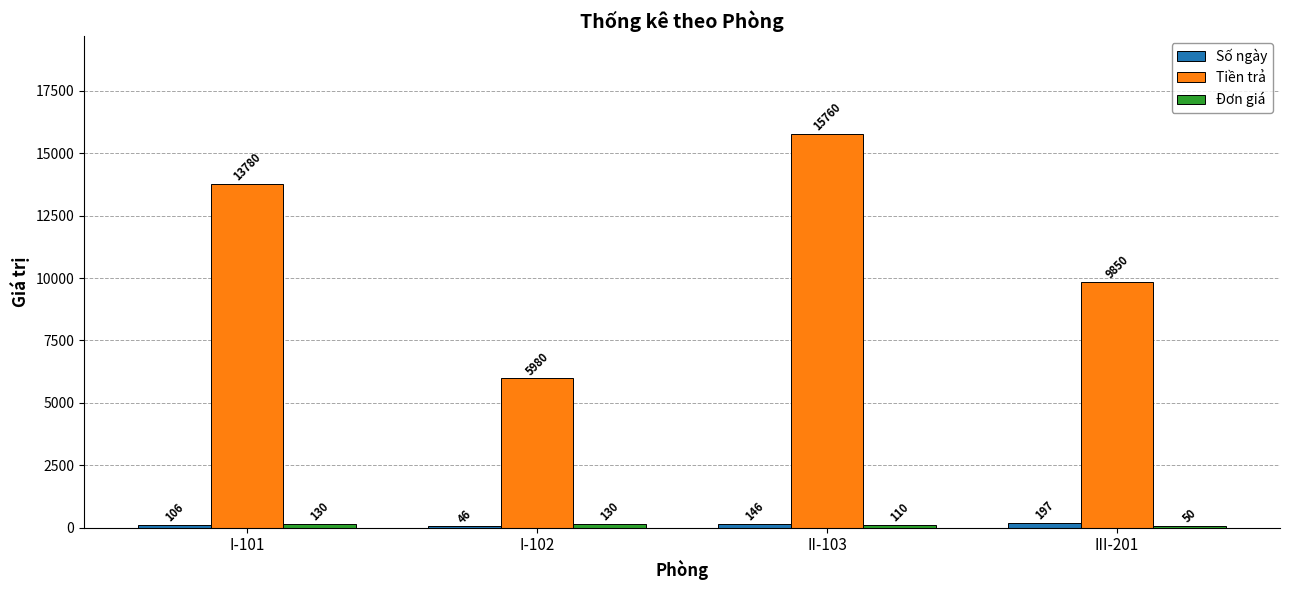

Which series has the widest spread of values?

Tiền trả